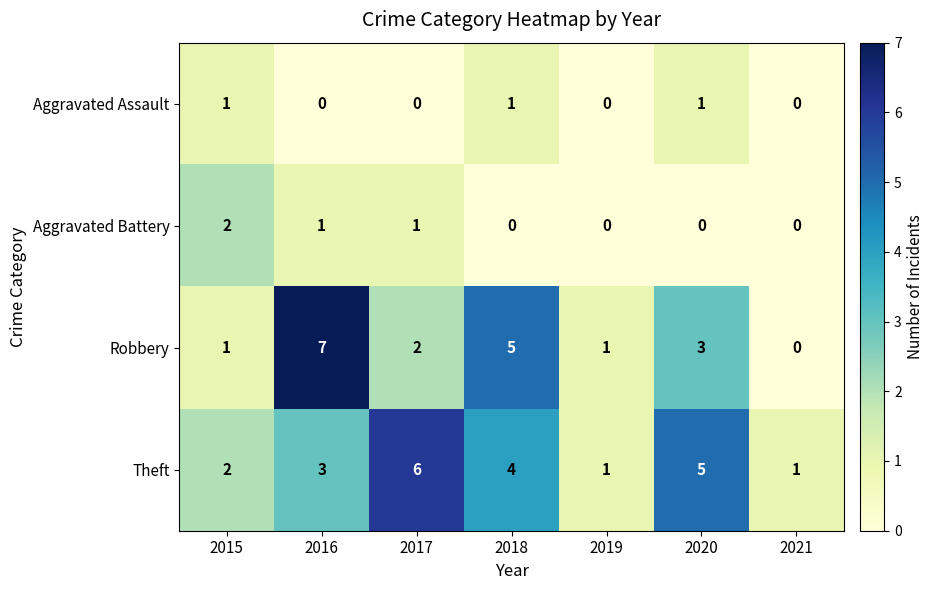

What is the difference between the maximum and minimum values in the Robbery series?

7